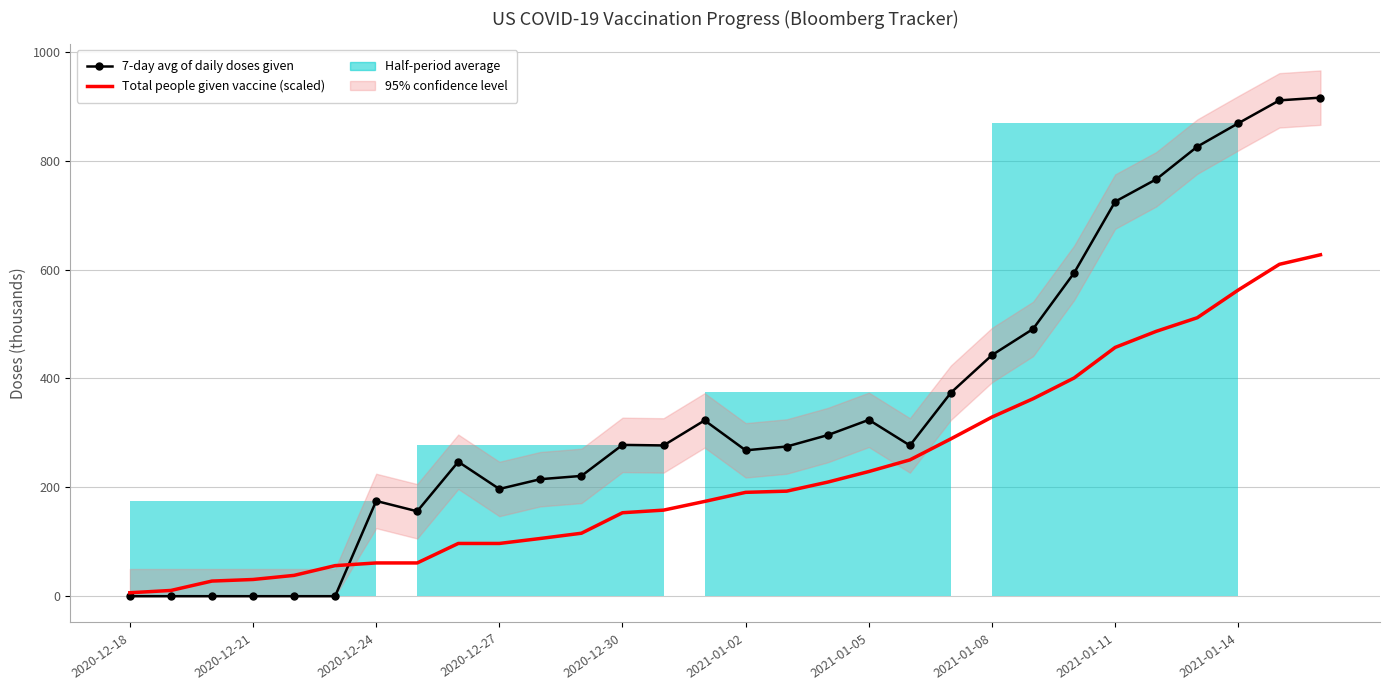

What is the maximum value for Total people given vaccine (scaled)?

627.3